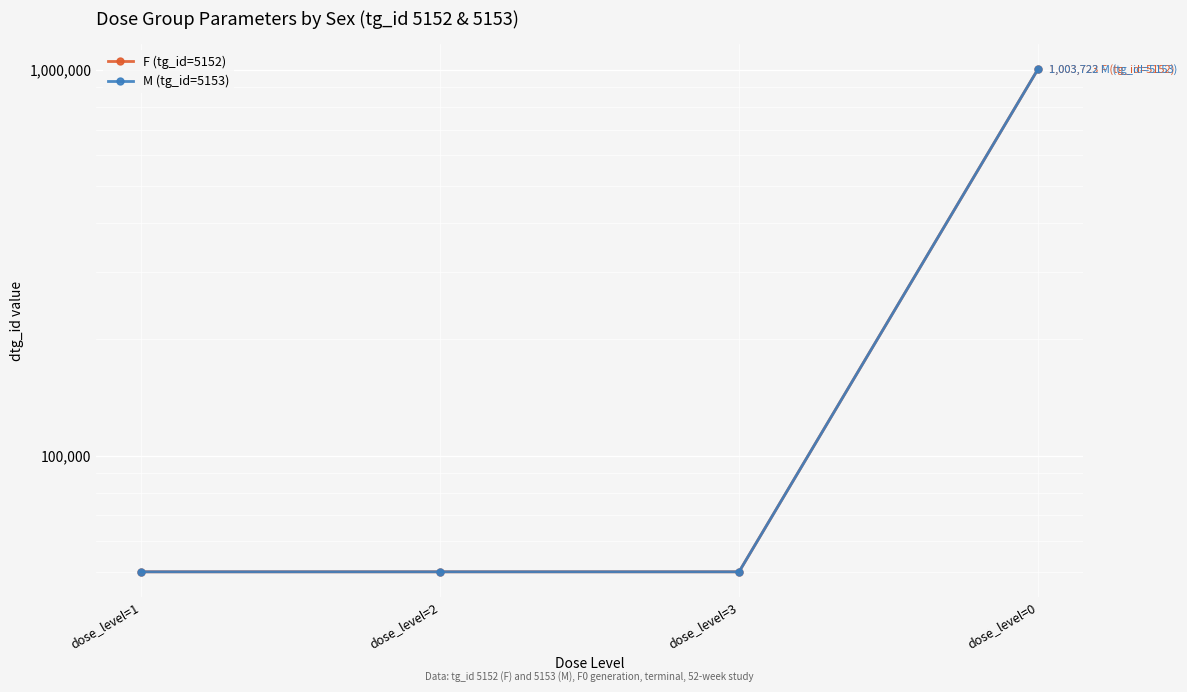

What is the smallest value displayed?

49969